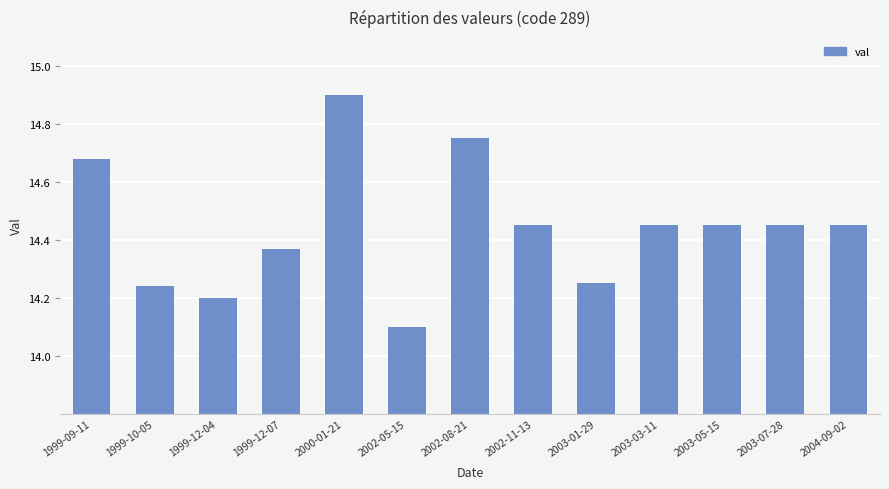

The chart shows a value of 22.1 at 1999-09-11. True or false?

False